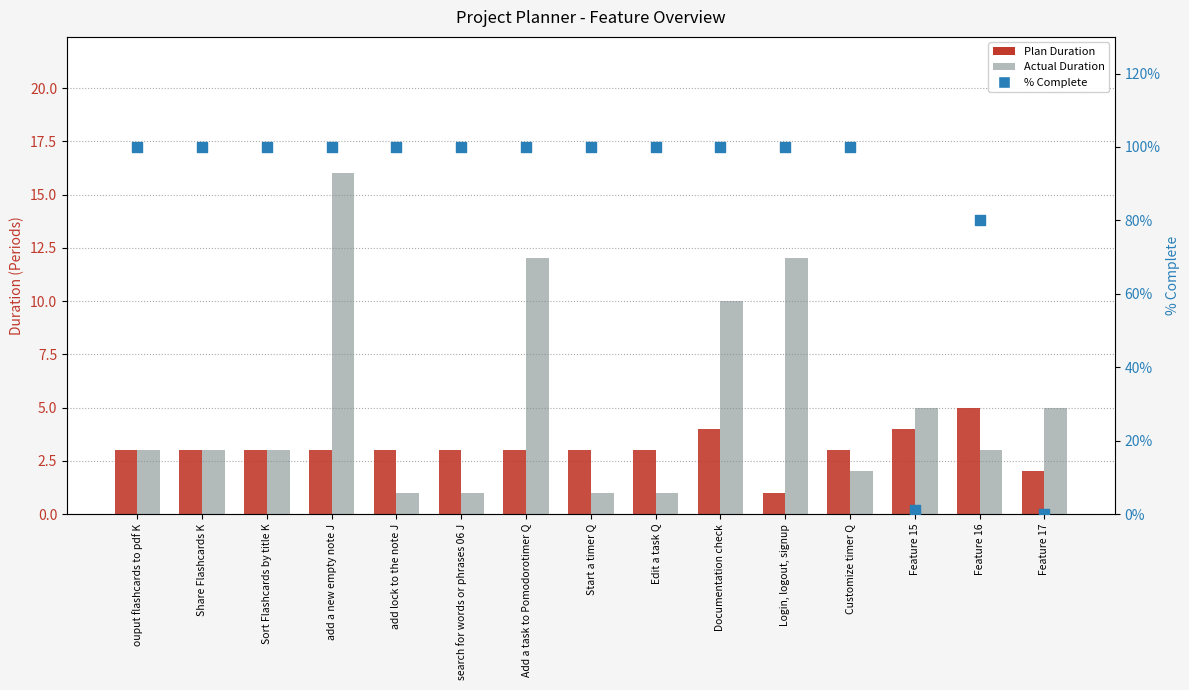

Which series has the largest total across all categories?

% Complete